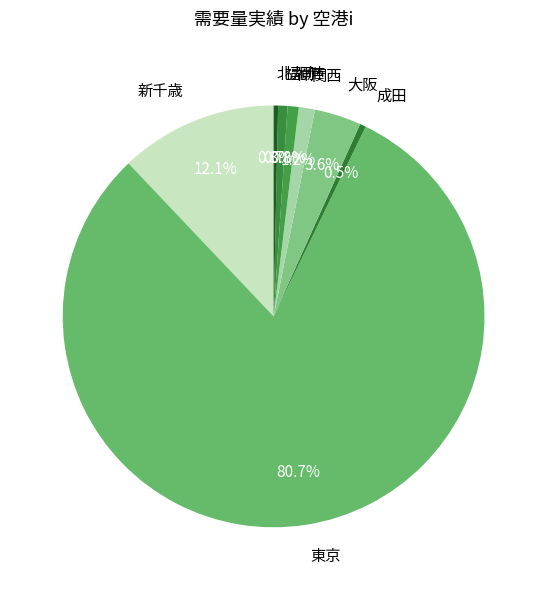

What is the largest slice in the pie chart?

東京